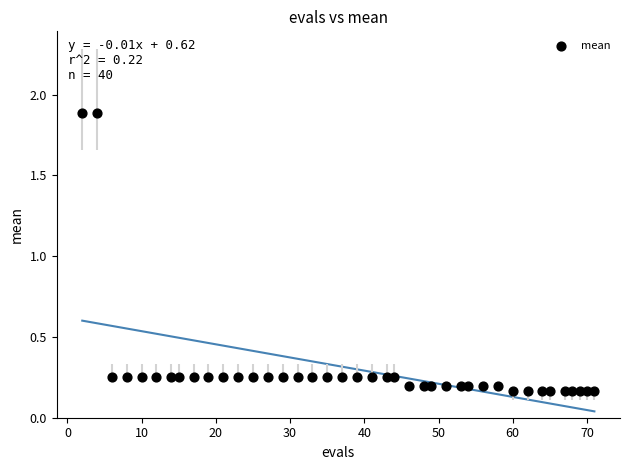

What is the range of Y values (max minus min)?

1.7